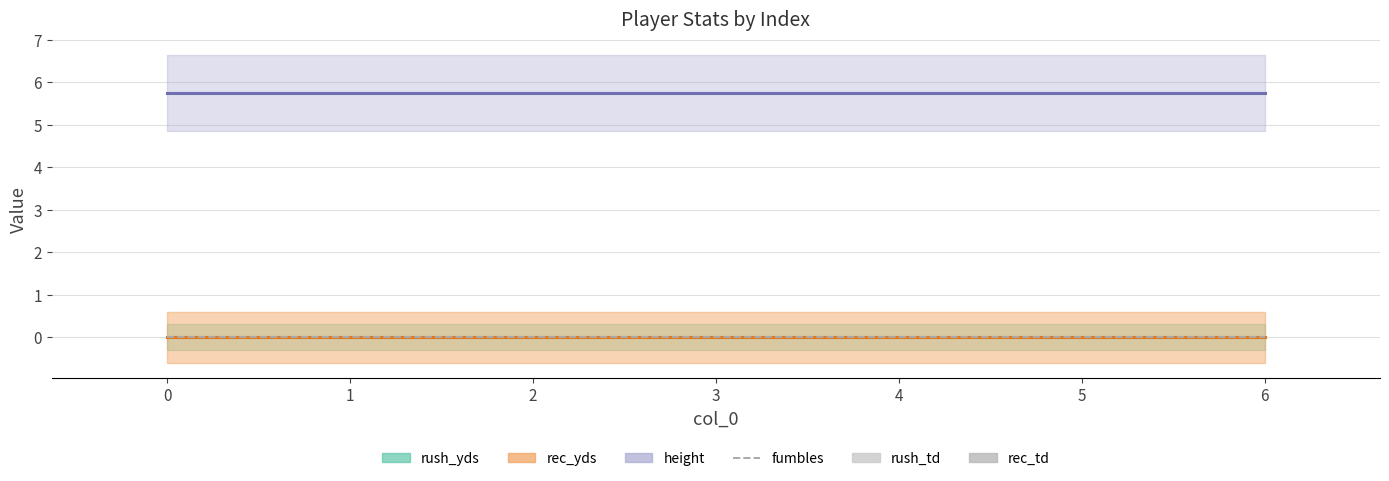

Are the bars horizontal?

No